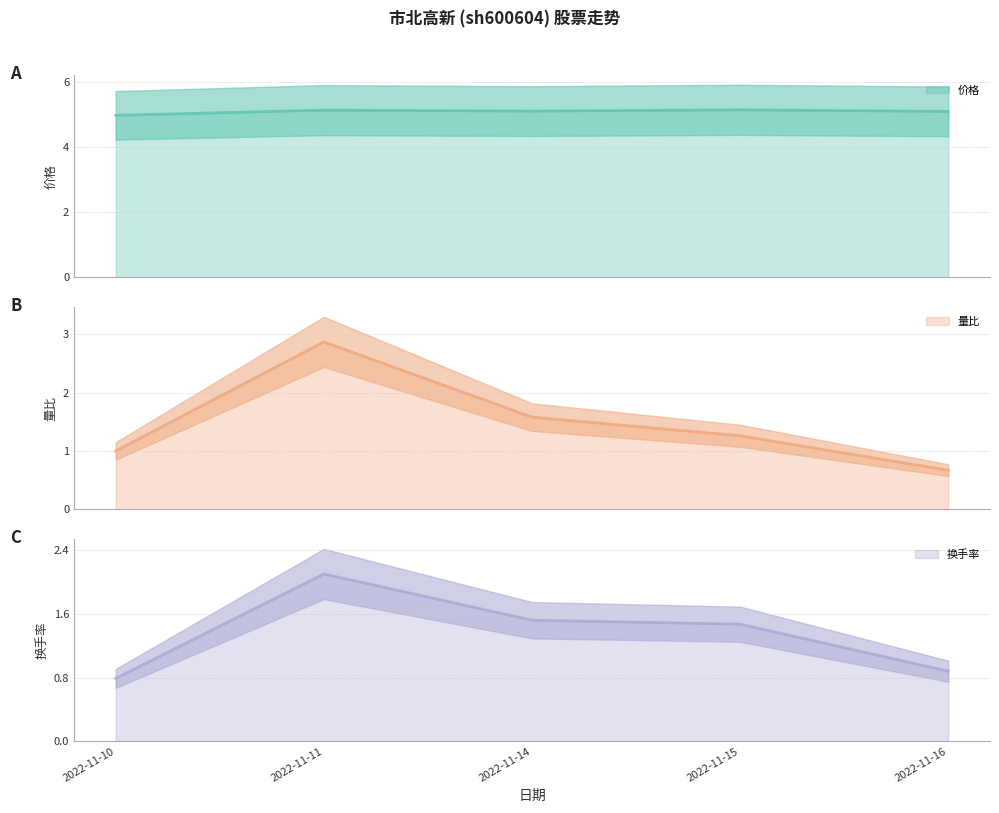

What value does the 换手率 line series have at 2022-11-16?

0.9